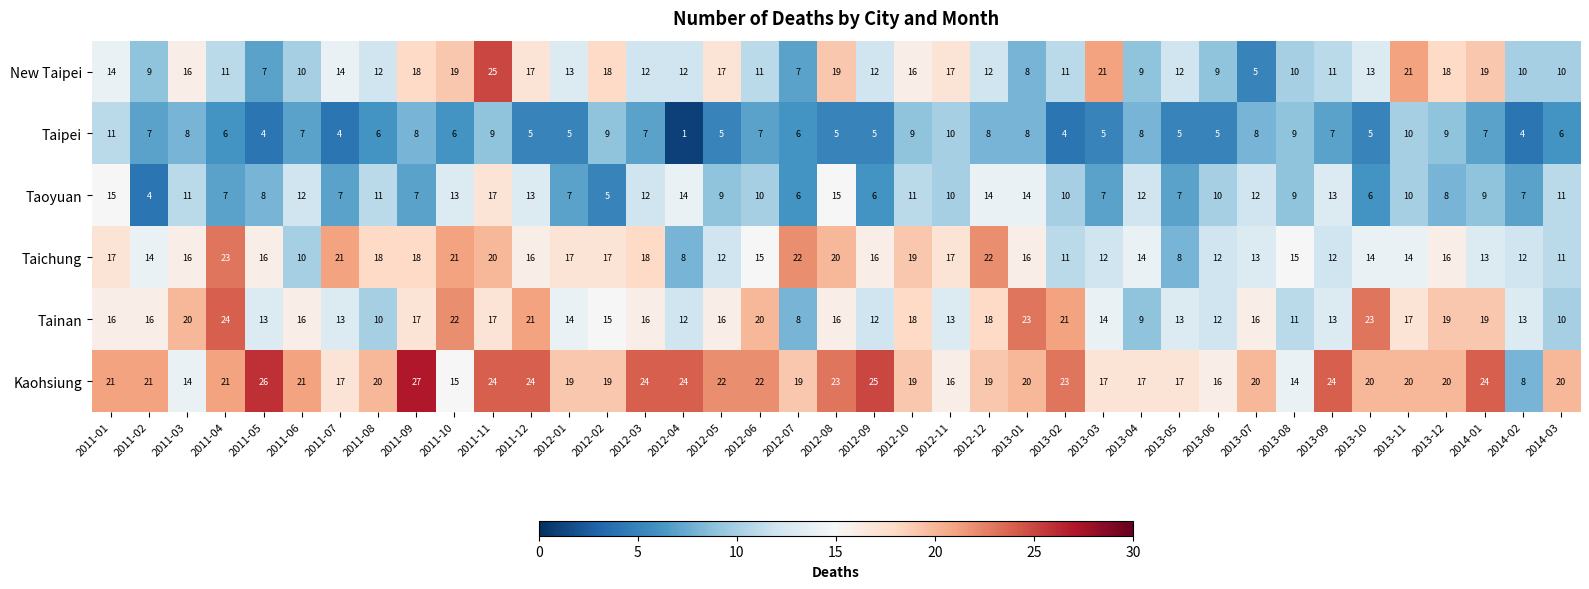

Which series has the widest spread of values?

New Taipei